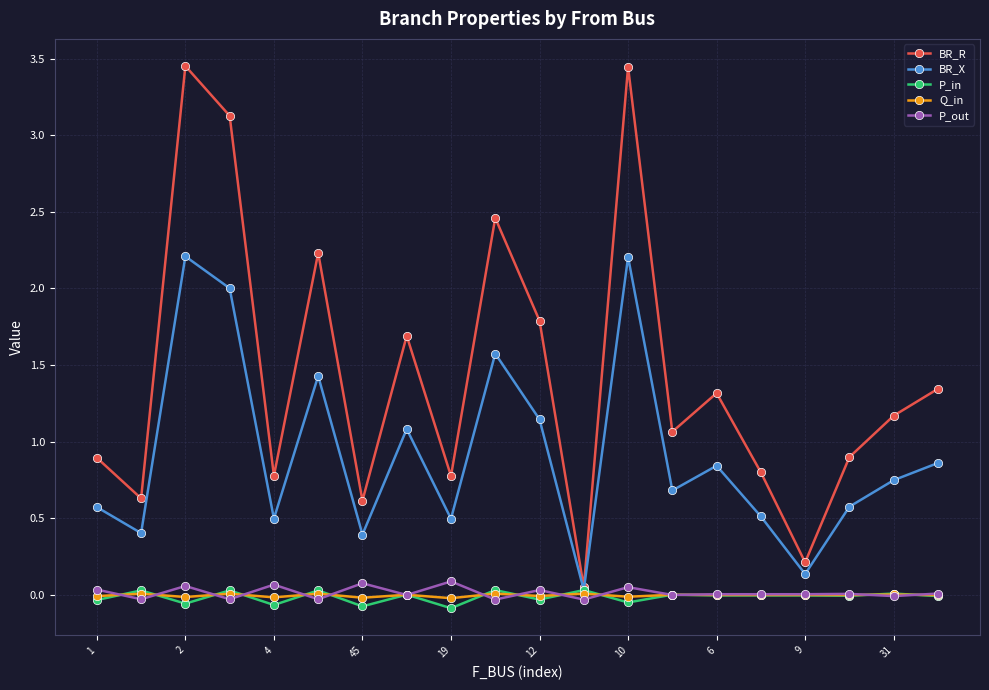

Which series has the largest total across all categories?

BR_R